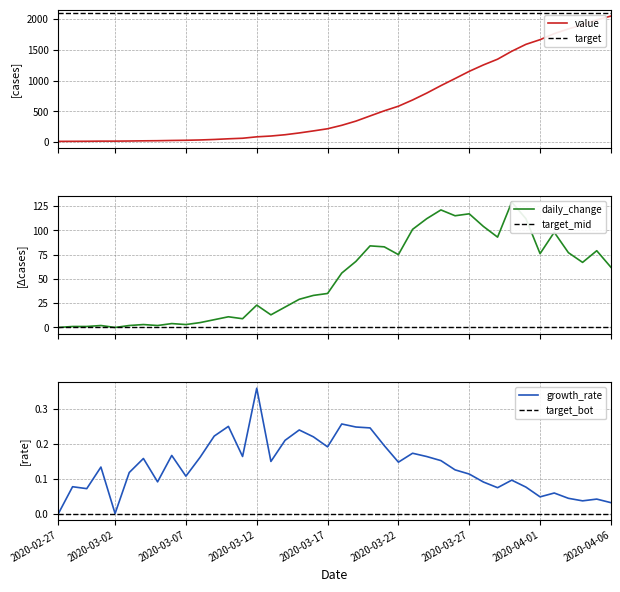

Is it true that the value at 2020-03-05 is 9?

False